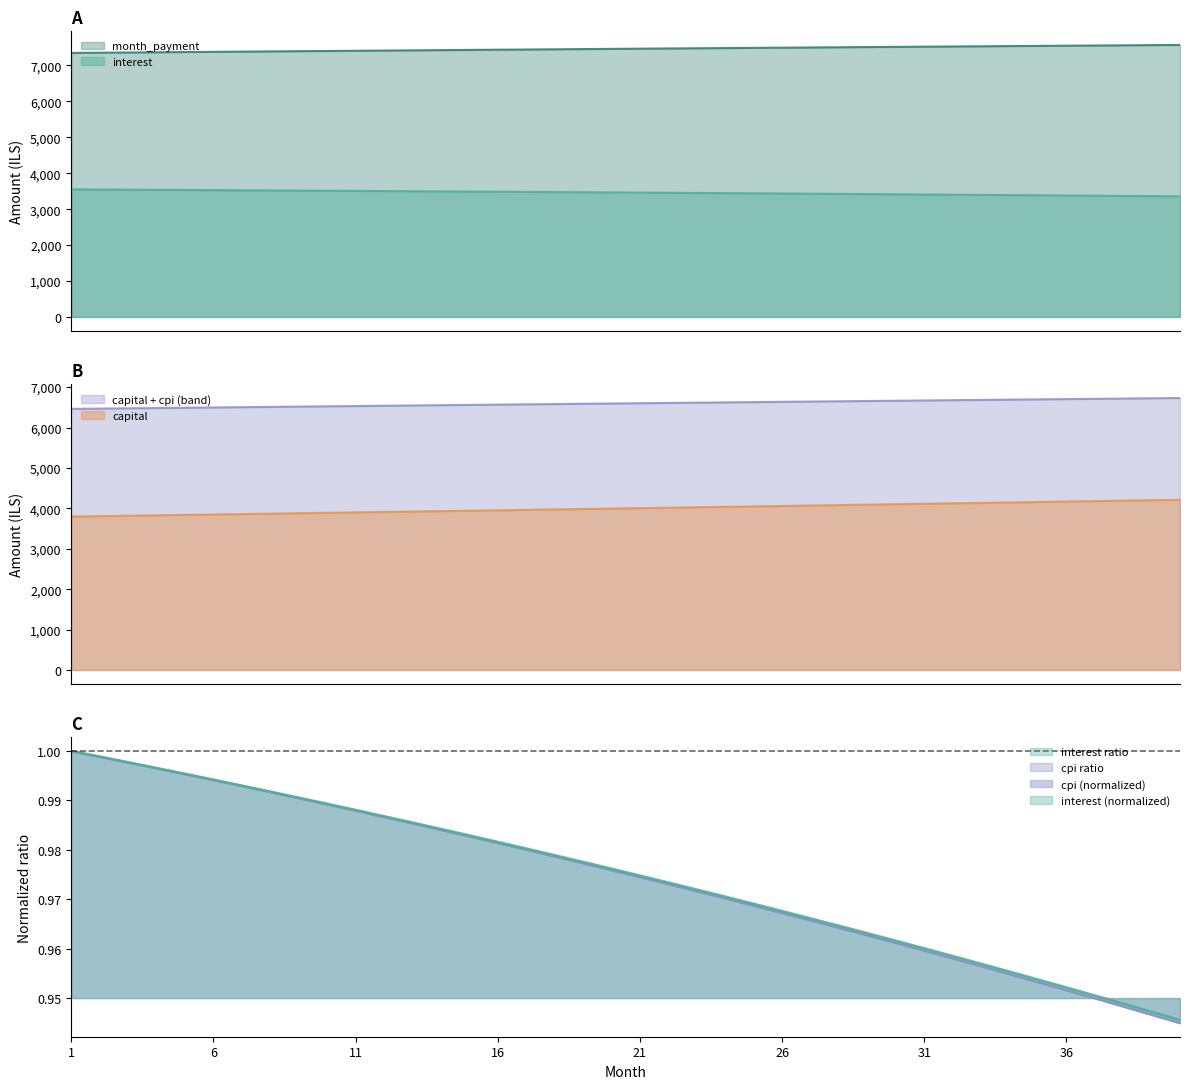

At which category is the sum across all series the highest?

40